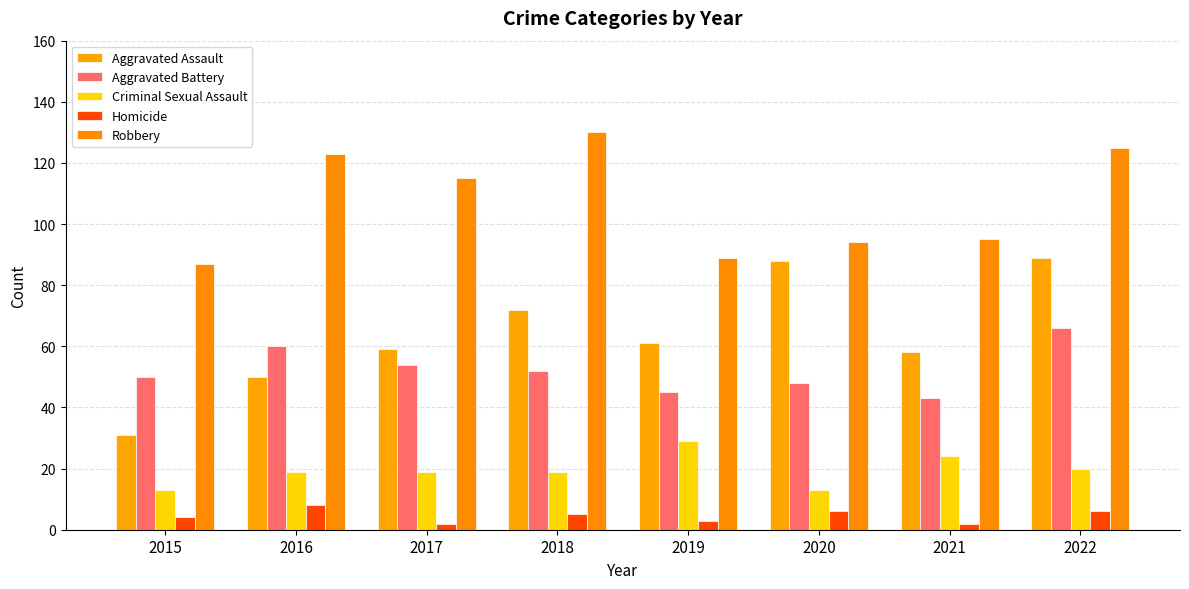

Does the chart contain stacked bars?

No